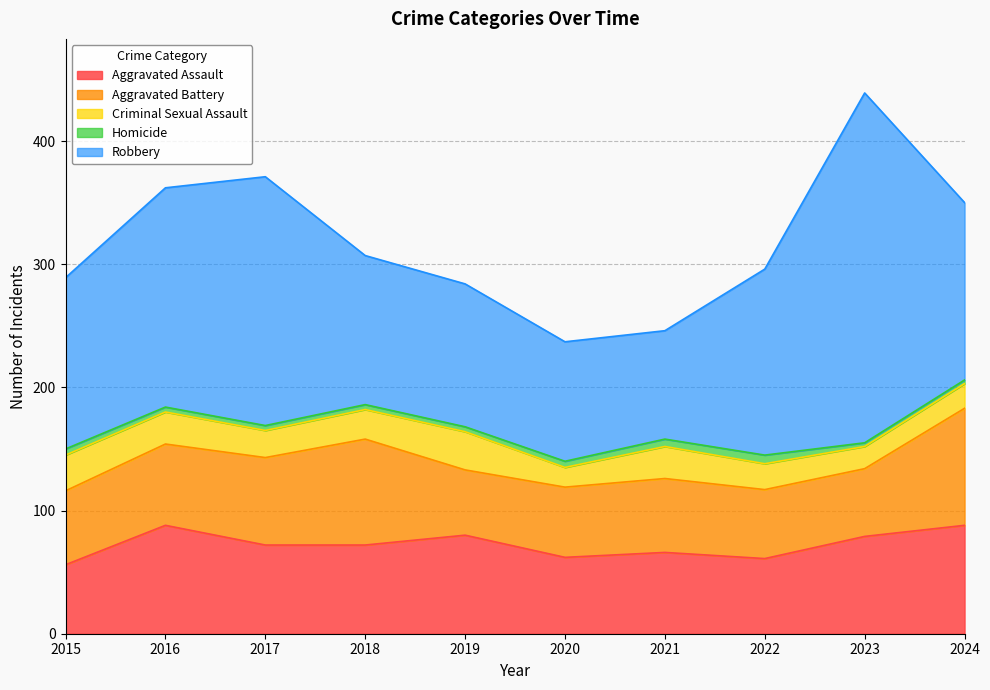

At how many categories does at least one series exceed 130?

6